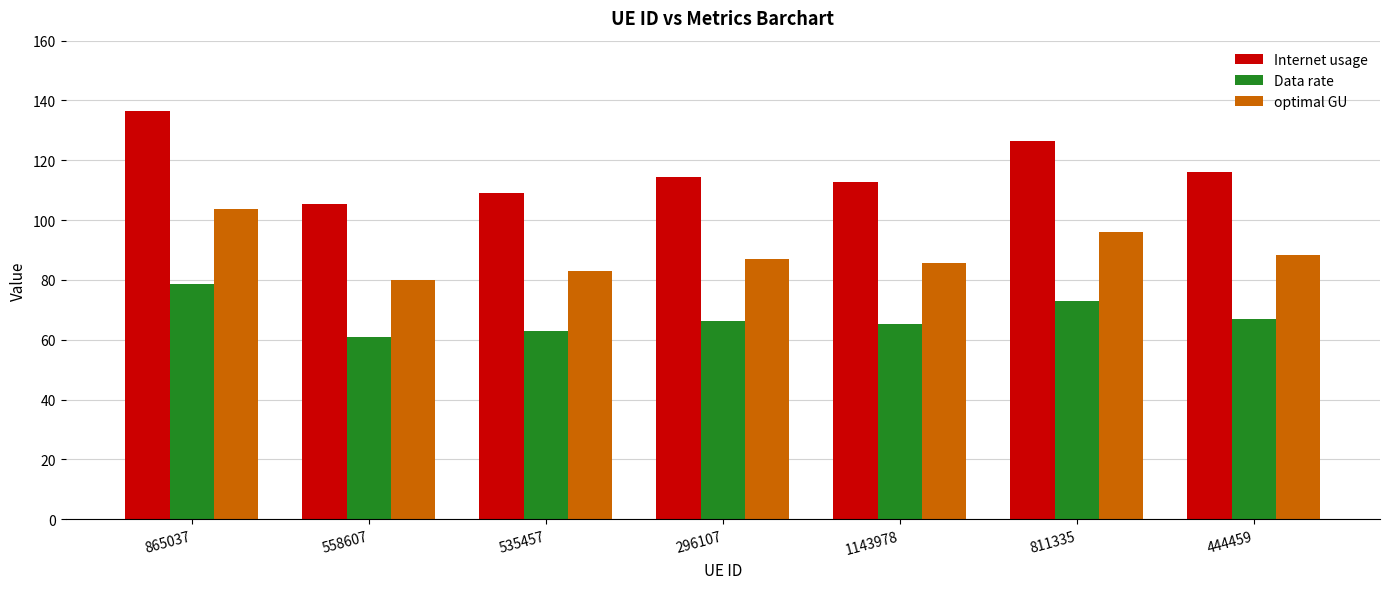

True or false: optimal GU has a value of 54.7 at 535457.

False